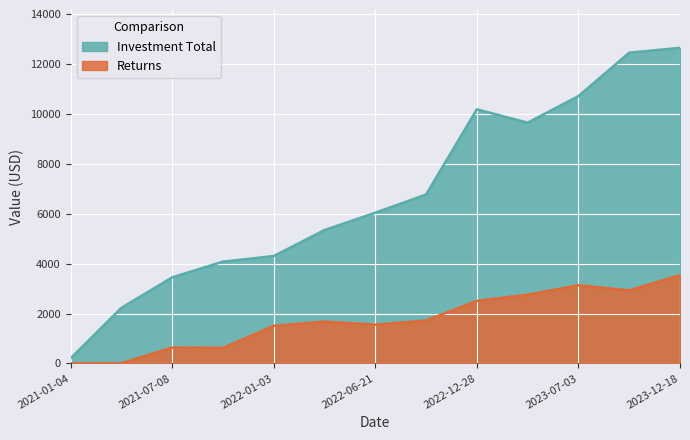

In Returns, how many points are lower than both neighbors (excluding endpoints)?

3